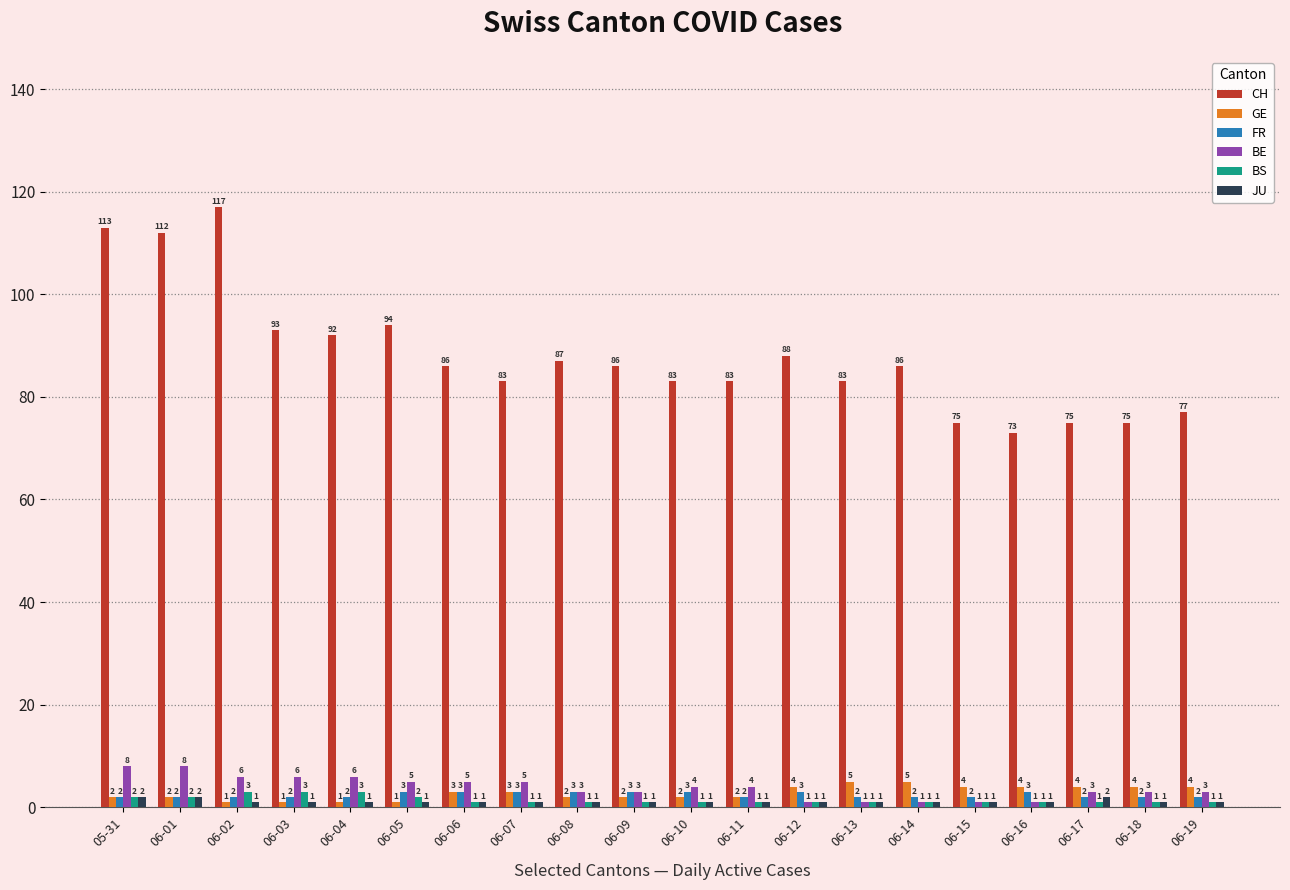

What is the label of the 10th bar from the left?

06-09